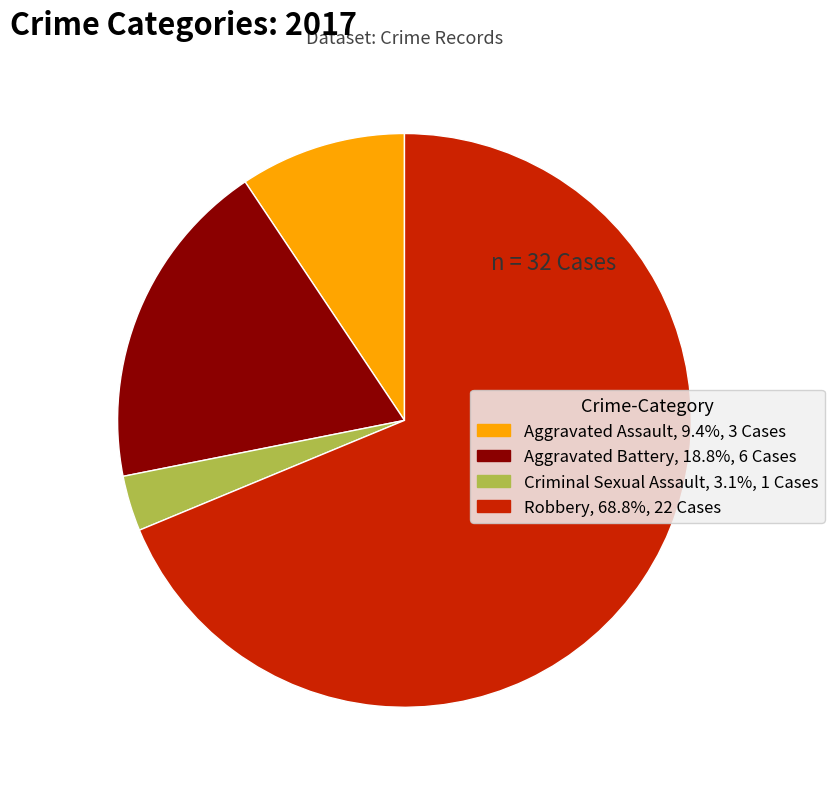

What is the majority slice?

Robbery